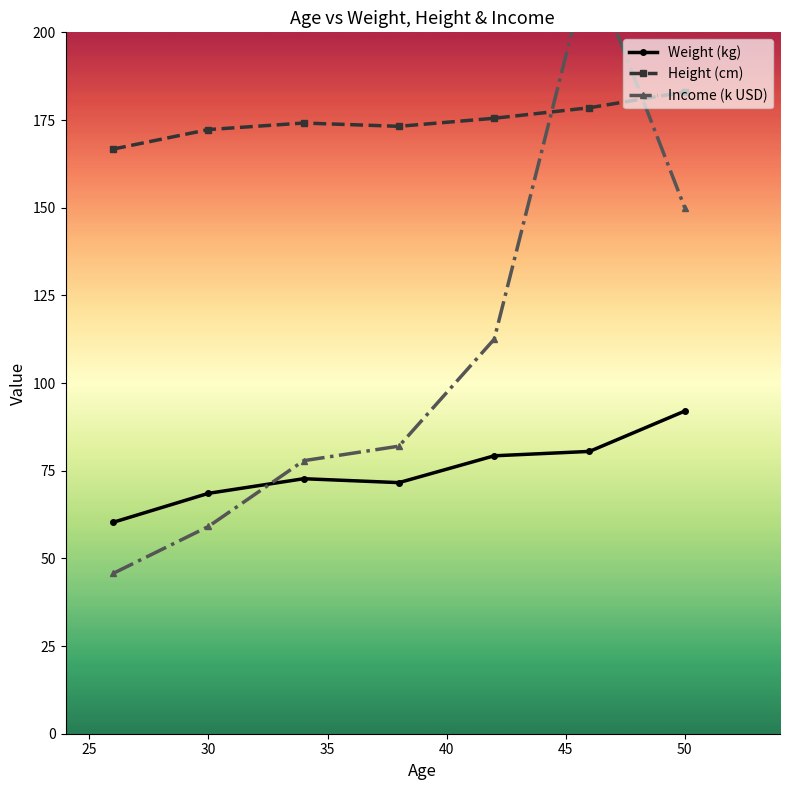

True or false: Height (cm) and Weight (kg) cross at least once.

False